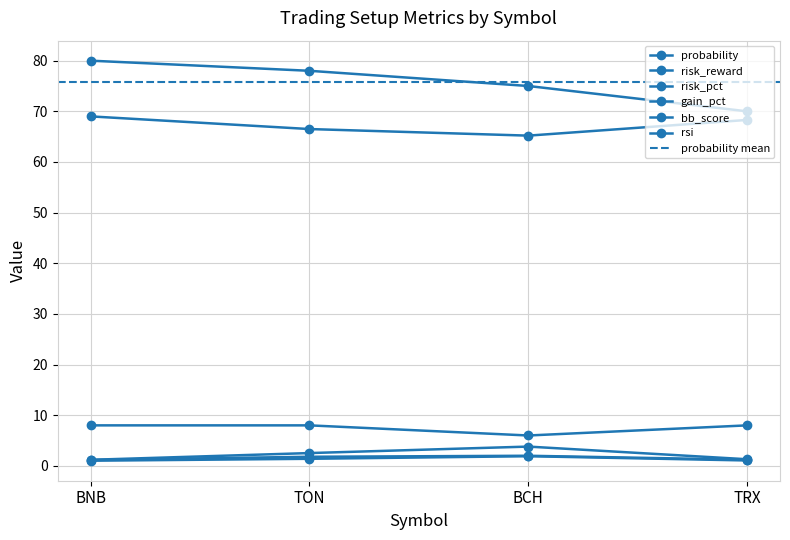

At BNB, list the series in order from largest to smallest.

probability, rsi, bb_score, gain_pct, risk_pct, risk_reward